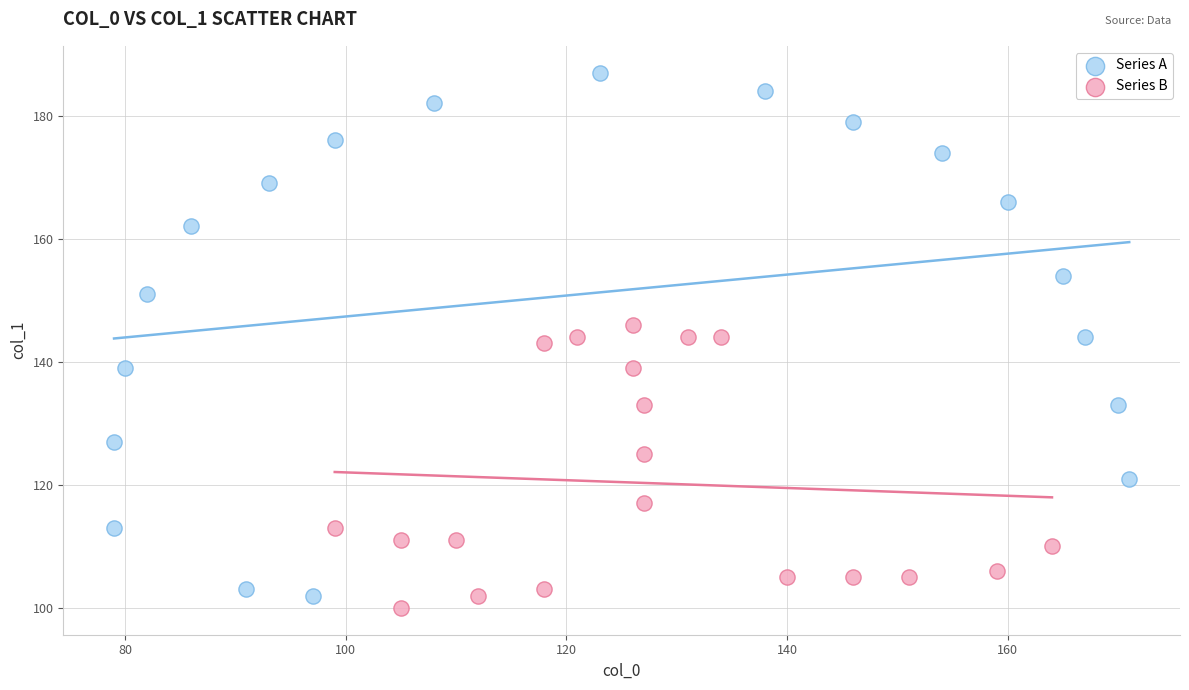

Which series reaches the maximum Y coordinate?

Series A